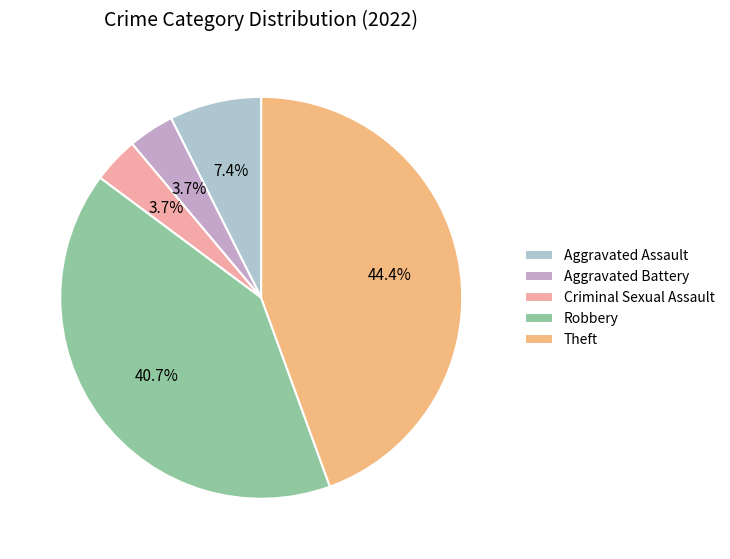

Which has a higher value, Theft or Aggravated Assault?

Theft